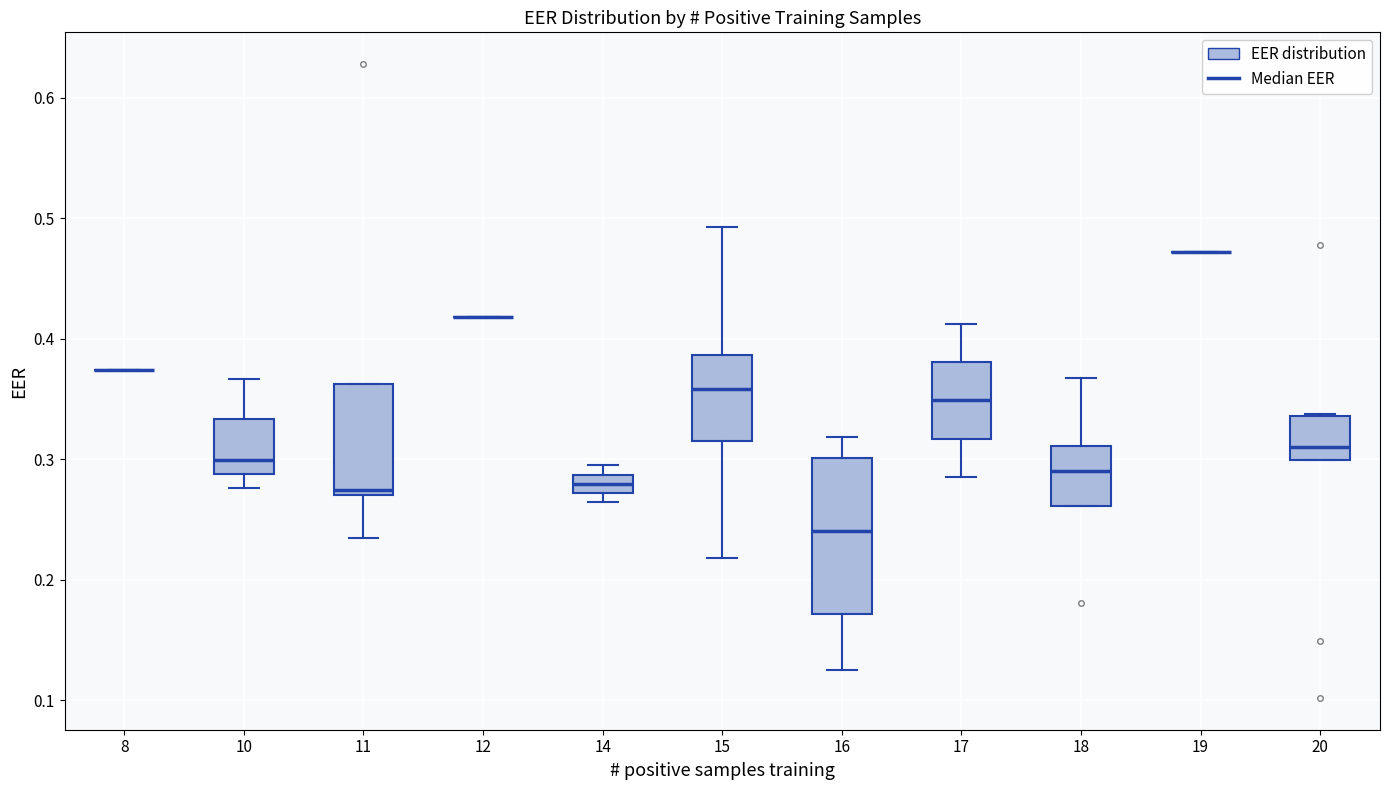

Comparing the boxes themselves (not the whiskers), which one is the tallest?

16